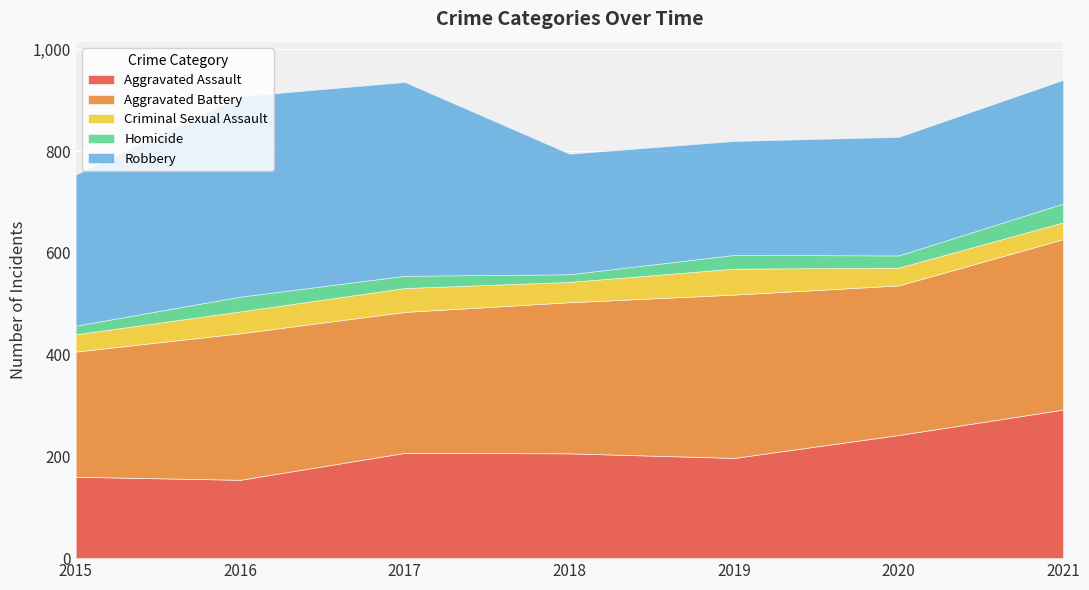

Is it true that Aggravated Assault equals 338 at 2019?

False